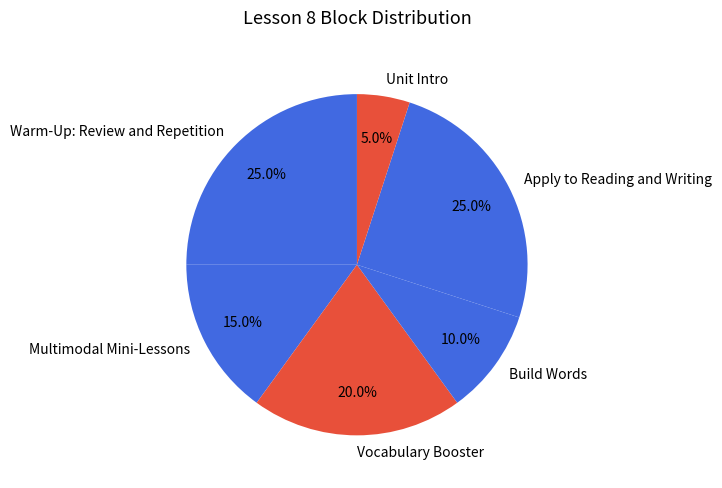

Is there any slice that represents more than half of the pie?

No